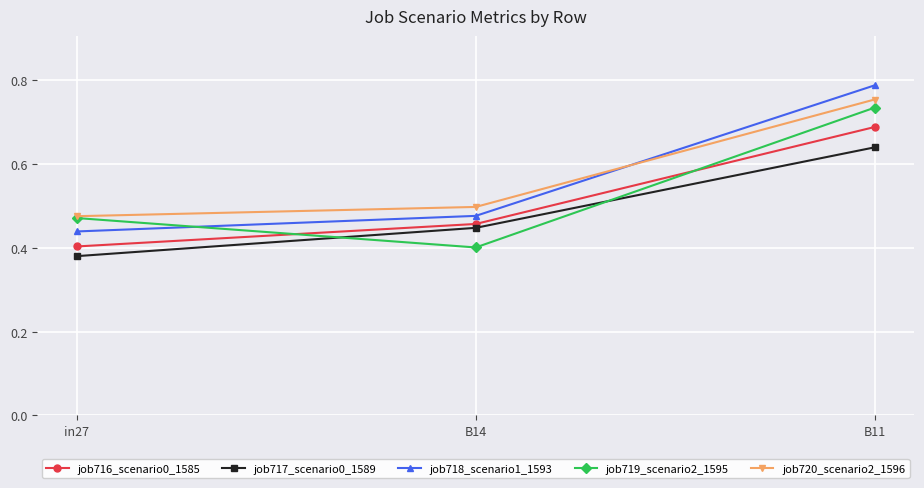

The job717_scenario0_1589 series shows 0.7 at B14. True or false?

False